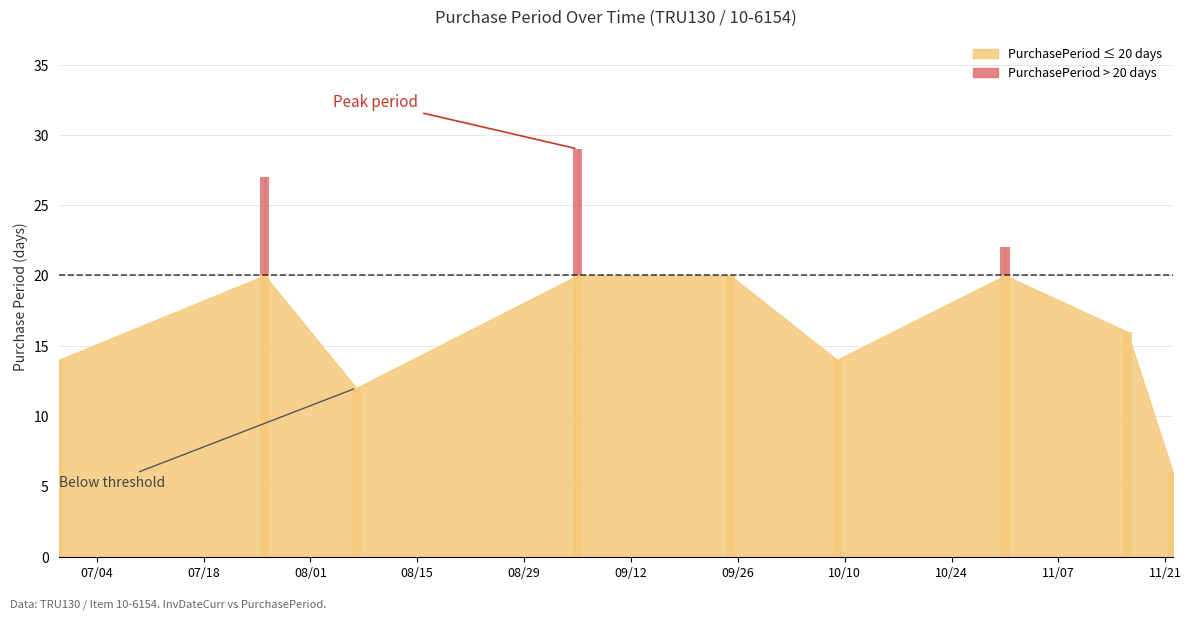

Rank the categories by value from lowest to highest.

2017-11-22, 2017-08-07, 2017-06-29, 2017-10-09, 2017-11-16, 2017-09-25, 2017-10-31, 2017-07-26, 2017-09-05